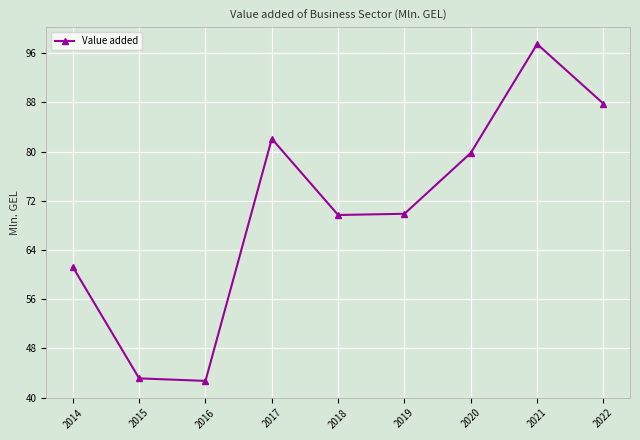

Does the chart display data point markers on the line(s)?

Yes